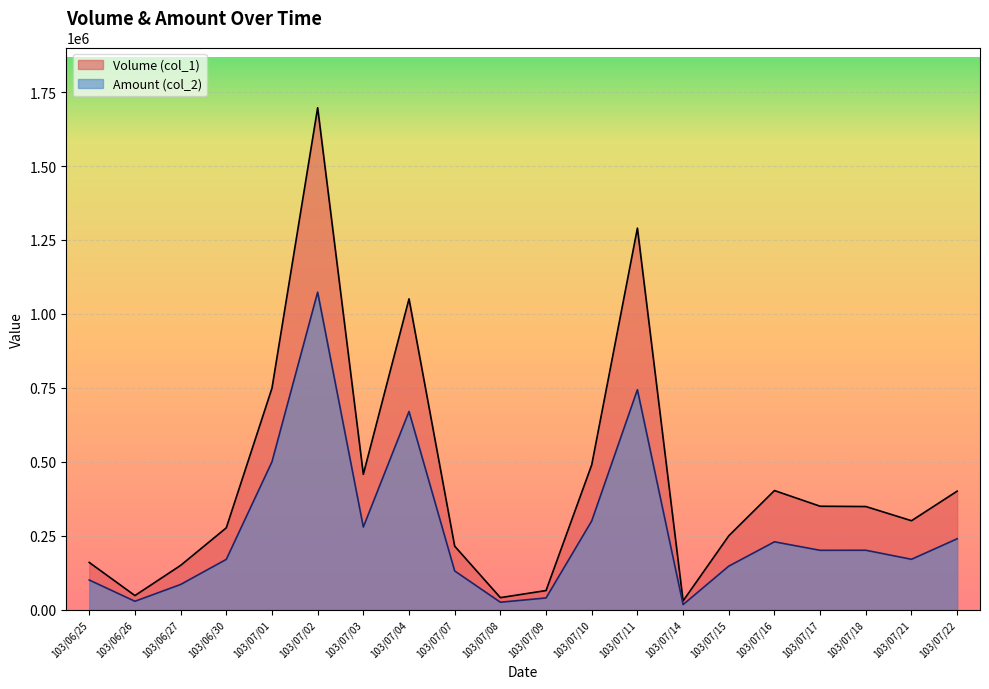

Which has a higher value, 103/07/22 or 103/07/01?

103/07/01